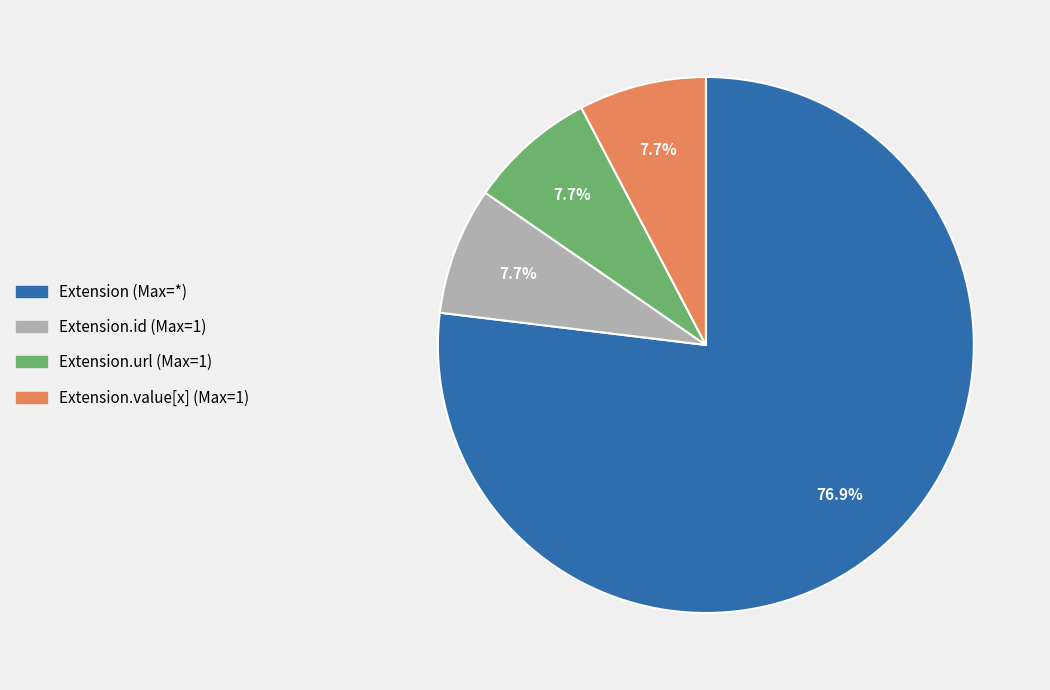

What is the largest slice in the pie chart?

Extension (Max=*)